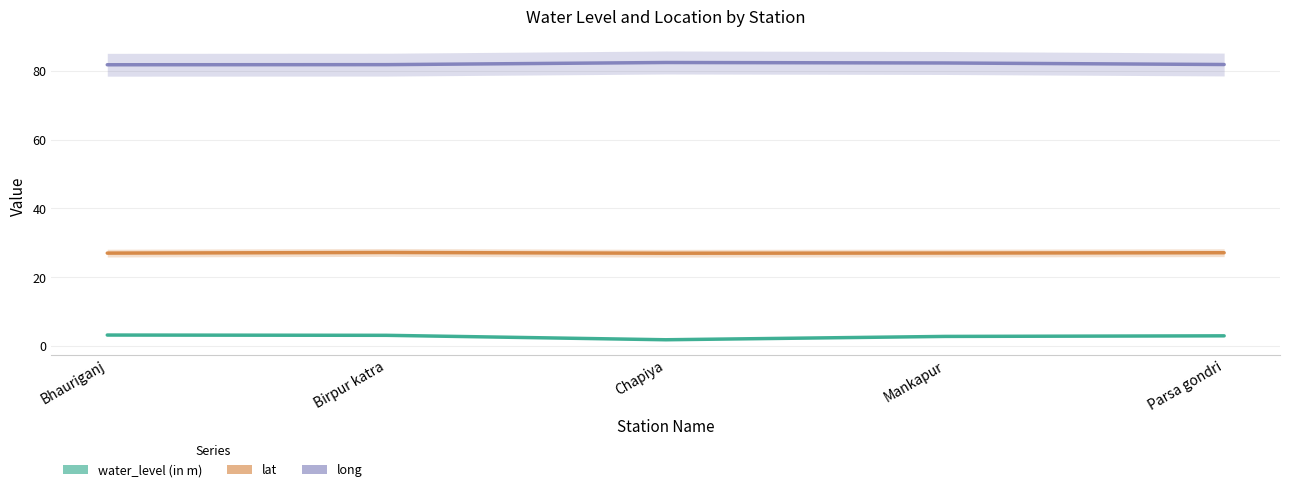

What is the label of the 3rd point from the right?

Chapiya